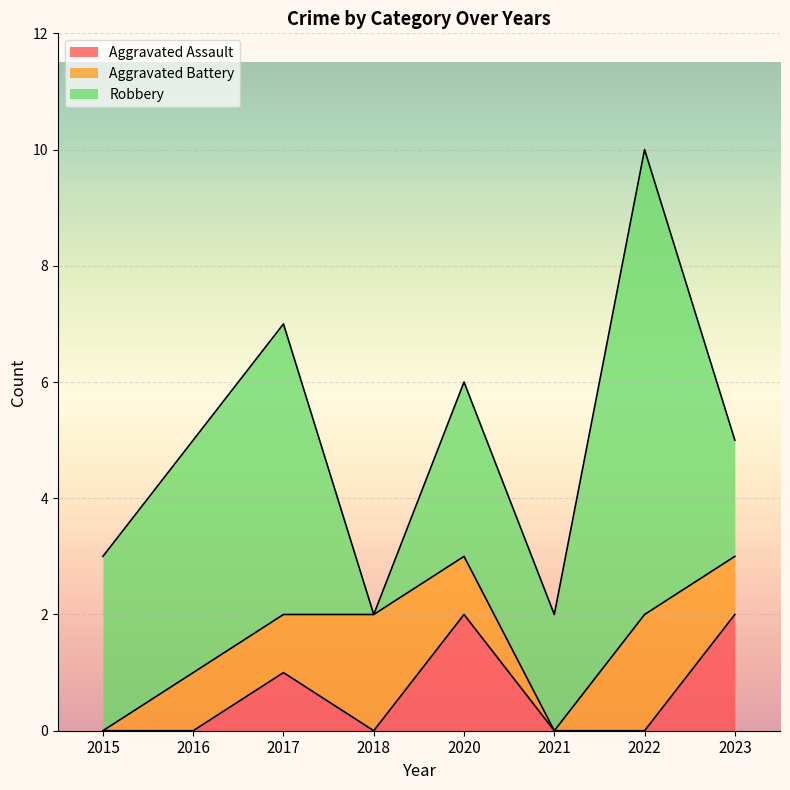

List the series in order of their peak value, lowest first.

Aggravated Assault, Aggravated Battery, Robbery